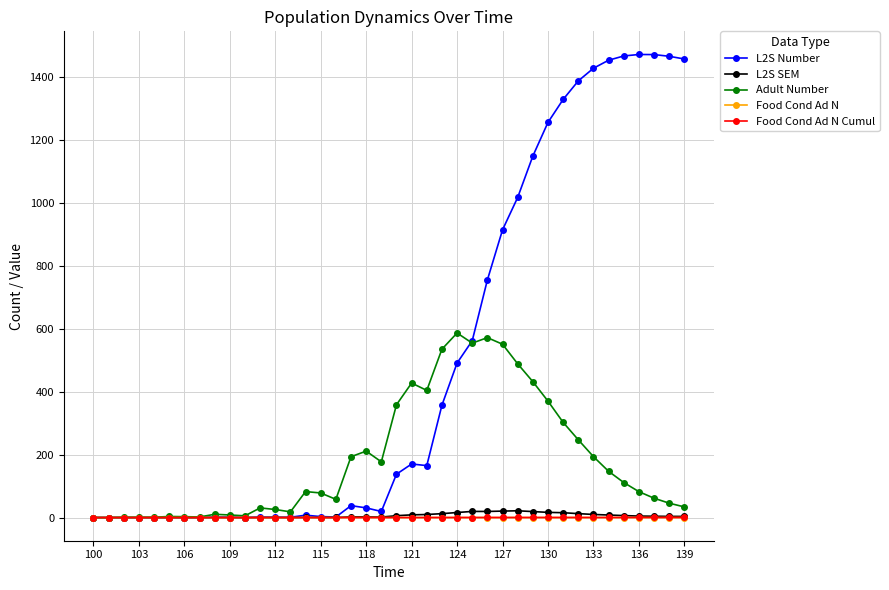

Does the chart have visible grid lines?

Yes